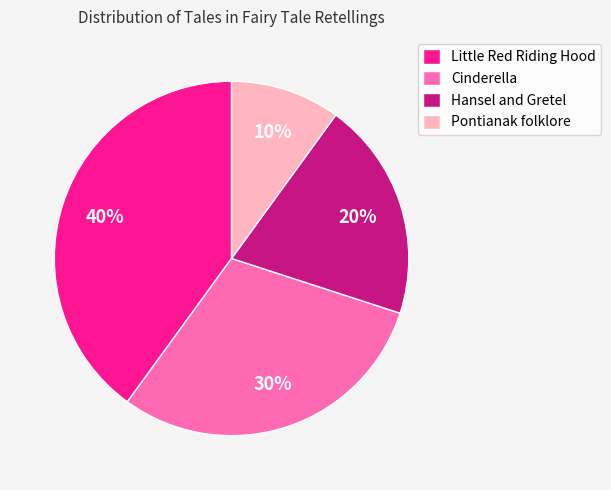

Does any single category account for the majority?

No